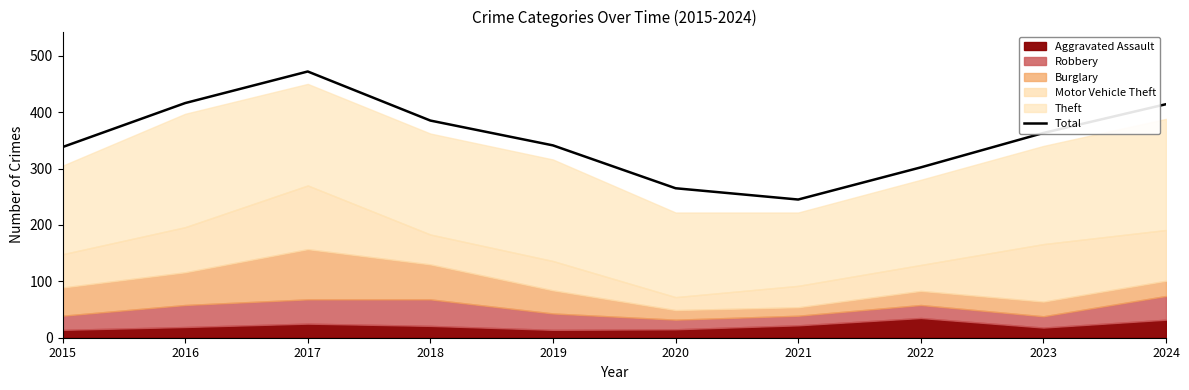

Does the chart display data point markers on the line(s)?

No